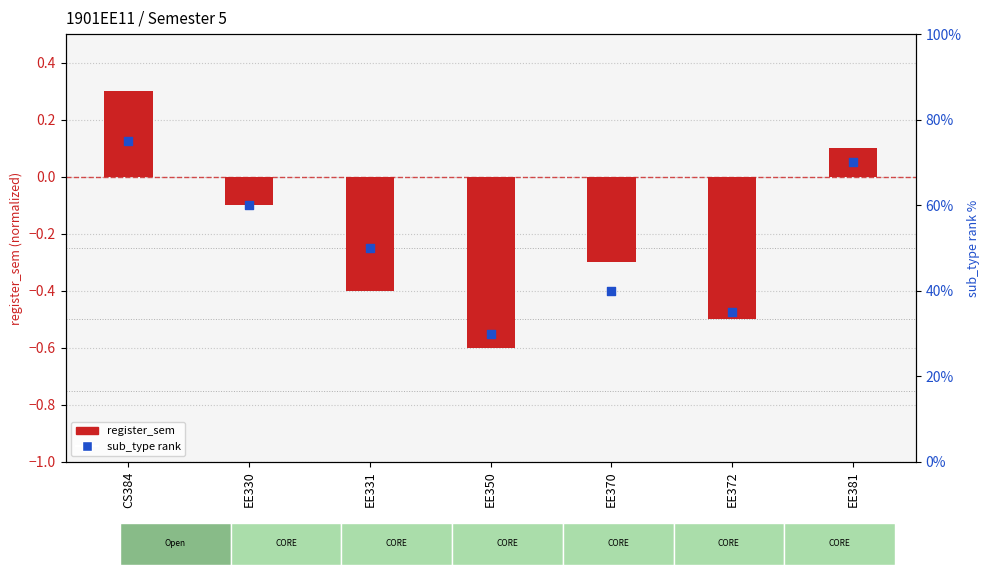

Which series has the largest total across all categories?

sub_type count